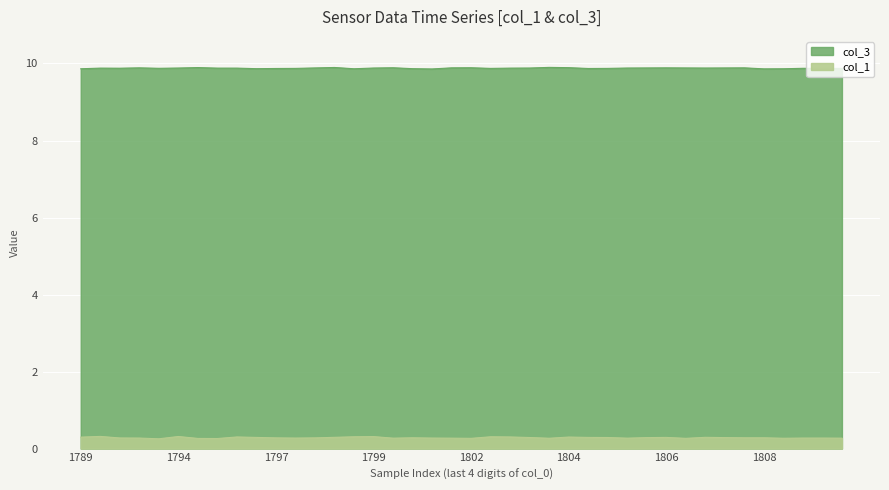

Does the chart display data point markers on the line(s)?

No